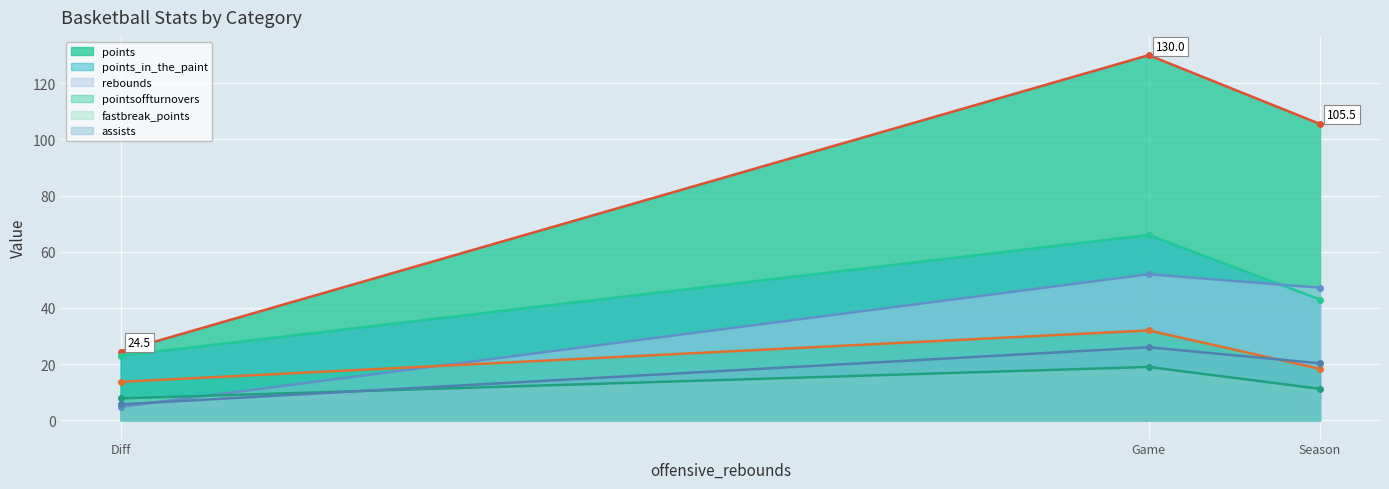

What value does the points series have at Game?

130.0